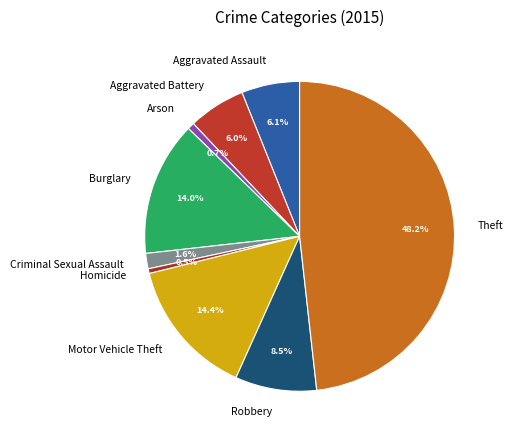

How many segments does this pie chart have?

9